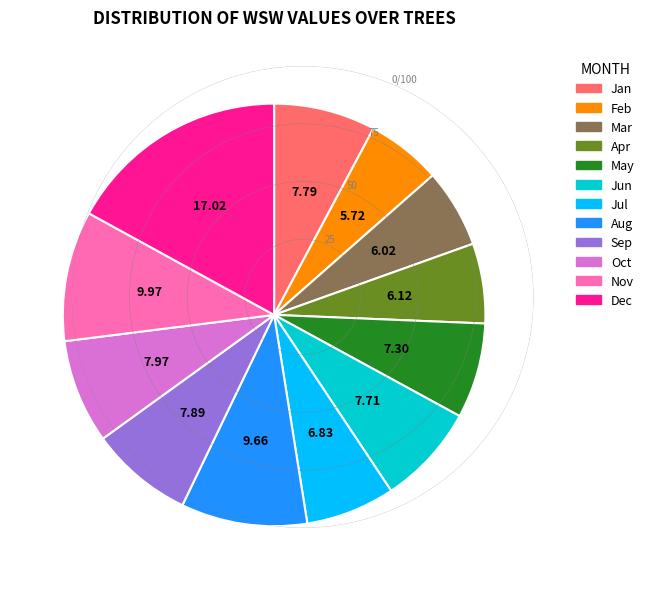

Is there any slice that represents more than half of the pie?

No